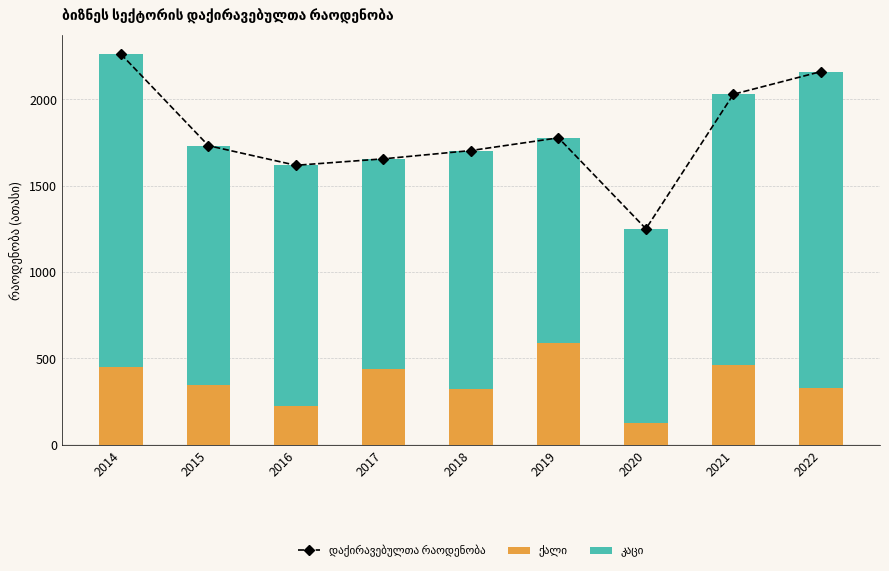

What is the difference between the second highest and minimum values in the კაცი series?

684.0